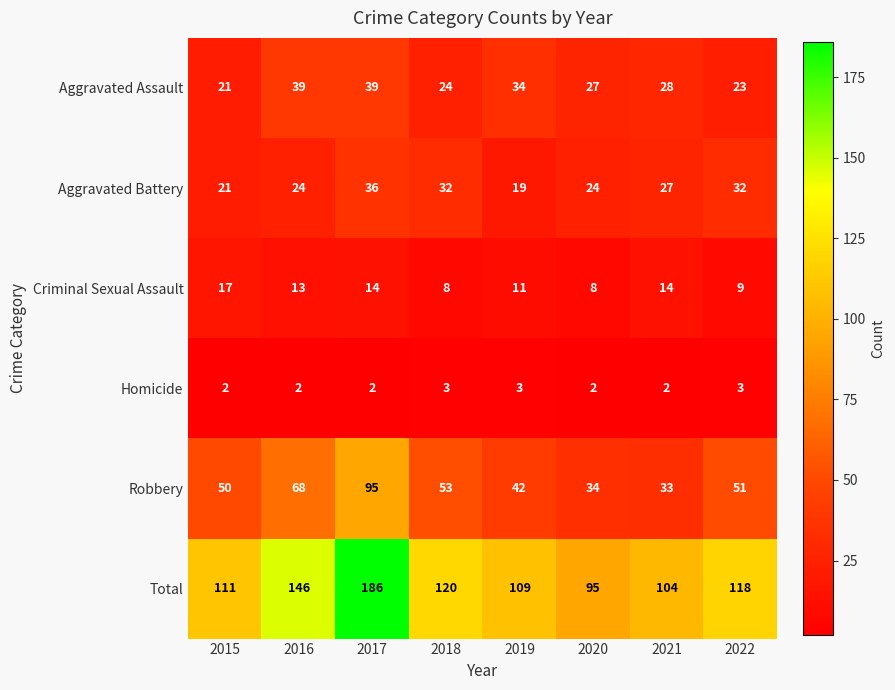

True or false: Criminal Sexual Assault has a value of 17 at 2015.

True